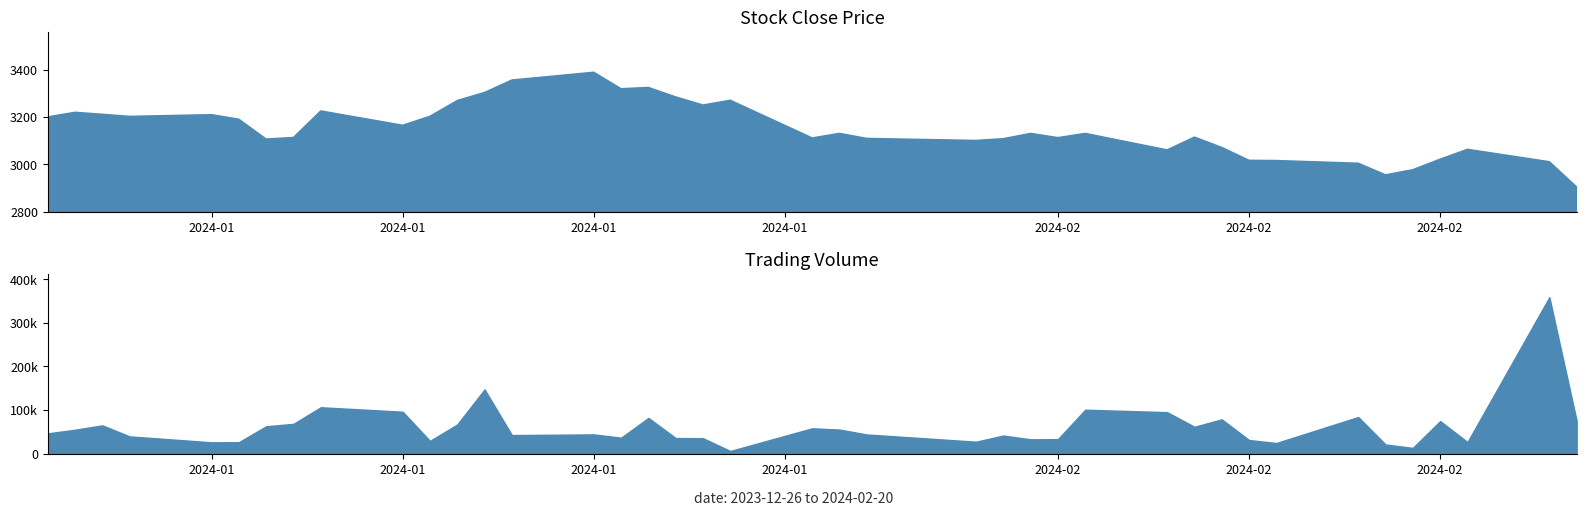

Reading right to left, extract all data points from this chart.

close: 39=2905.5	38=3011.8	37=3064.2	36=3022.6	35=2978.3	34=2956.4	33=3005.5	32=3016.8	31=3017.8	30=3072.2	29=3115.7	28=3061.7	27=3131.2	26=3113.4	25=3131.2	24=3109.0	23=3101.6	22=3110.1	21=3131.3	20=3112.1	19=3270.9	18=3250.9	17=3285.0	16=3324.9	15=3319.6	14=3389.0	13=3356.2	12=3303.8	11=3269.8	10=3203.4	9=3165.5	8=3225.9	7=3114.1	6=3107.4	5=3191.0	4=3210.2	3=3203.0	2=3211.8	volume=3220.2	close=3200.8
volume: 39=75232.0	38=358971.0	37=26483.0	36=74756.0	35=13168.0	34=20961.0	33=83968.0	32=24315.0	31=31202.0	30=78605.0	29=61581.0	28=95104.0	27=100744.0	26=33149.0	25=32779.0	24=41462.0	23=27329.0	22=43917.0	21=55109.0	20=58093.0	19=6033.0	18=35397.0	17=35720.0	16=81955.0	15=36484.0	14=44092.0	13=42516.0	12=147311.0	11=66911.0	10=29154.0	9=96138.0	8=106367.0	7=68246.0	6=62765.0	5=26219.0	4=25957.0	3=39480.0	2=64836.0	volume=54793.0	close=46463.0